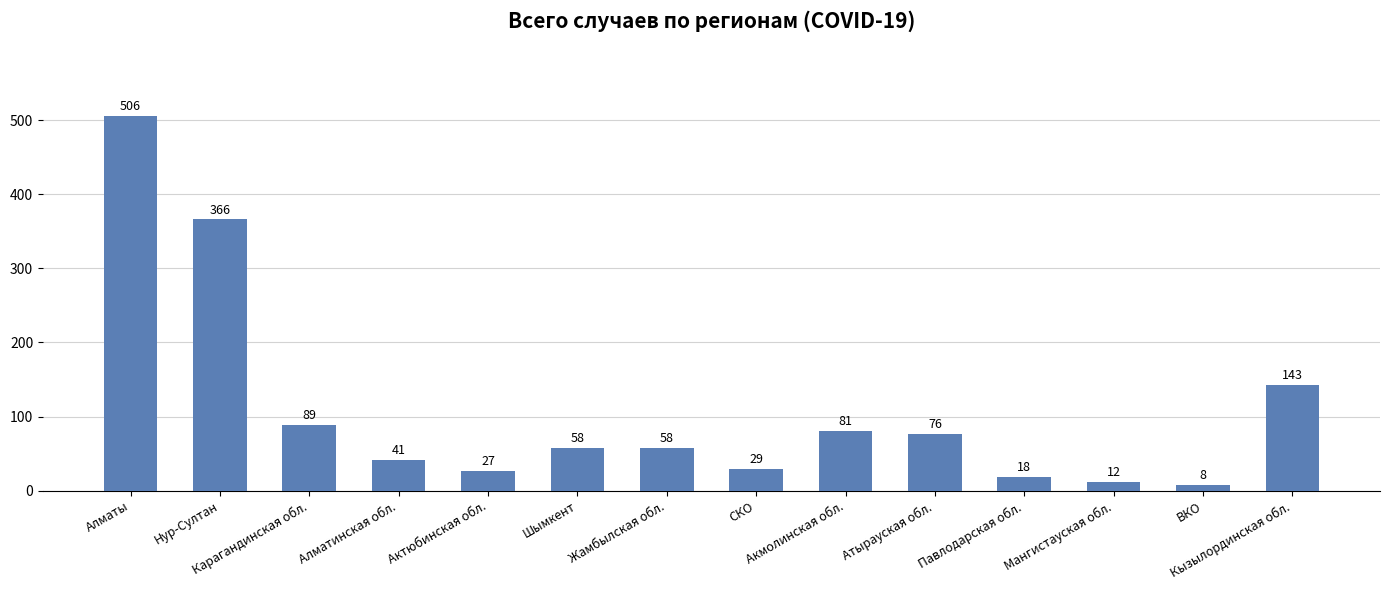

What is the ratio of the value at Карагандинская обл. to the value at Акмолинская обл.?

1.1